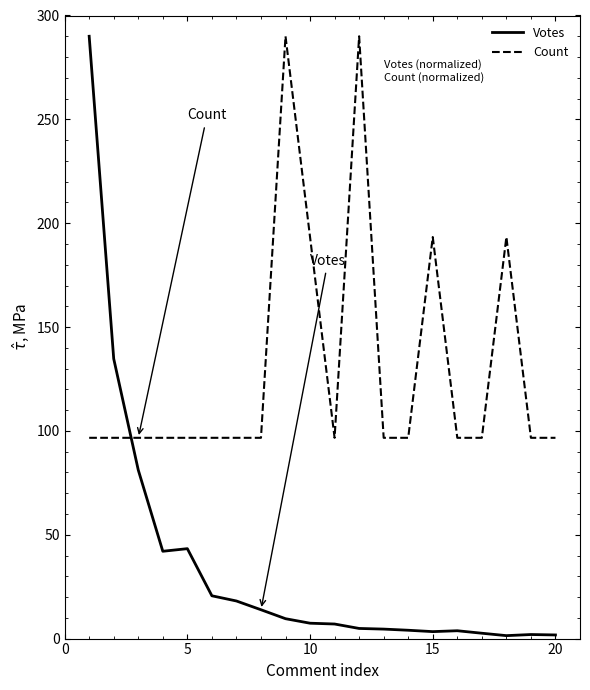

Rank the series by their average value, from highest to lowest.

Count, Votes